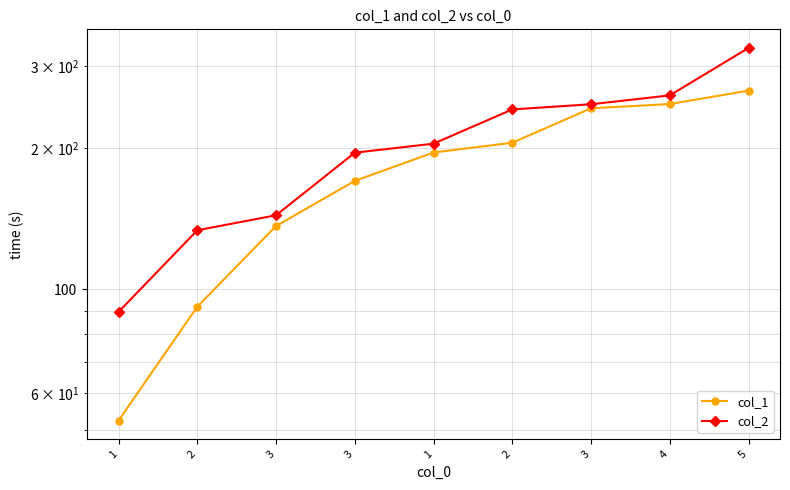

Count the number of categories in the chart.

9